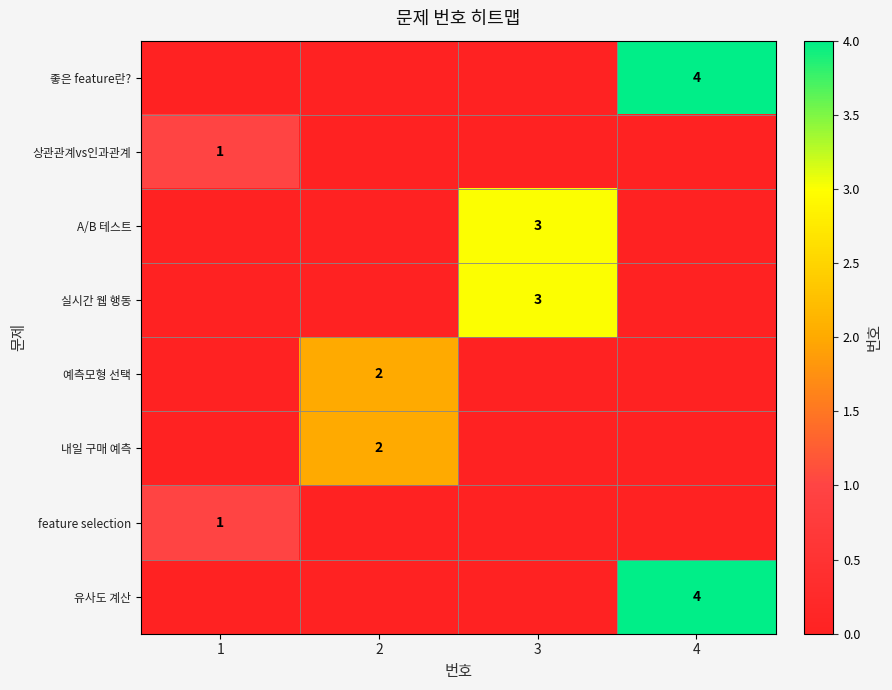

Is it true that A/B 테스트 equals 4 at 3?

False